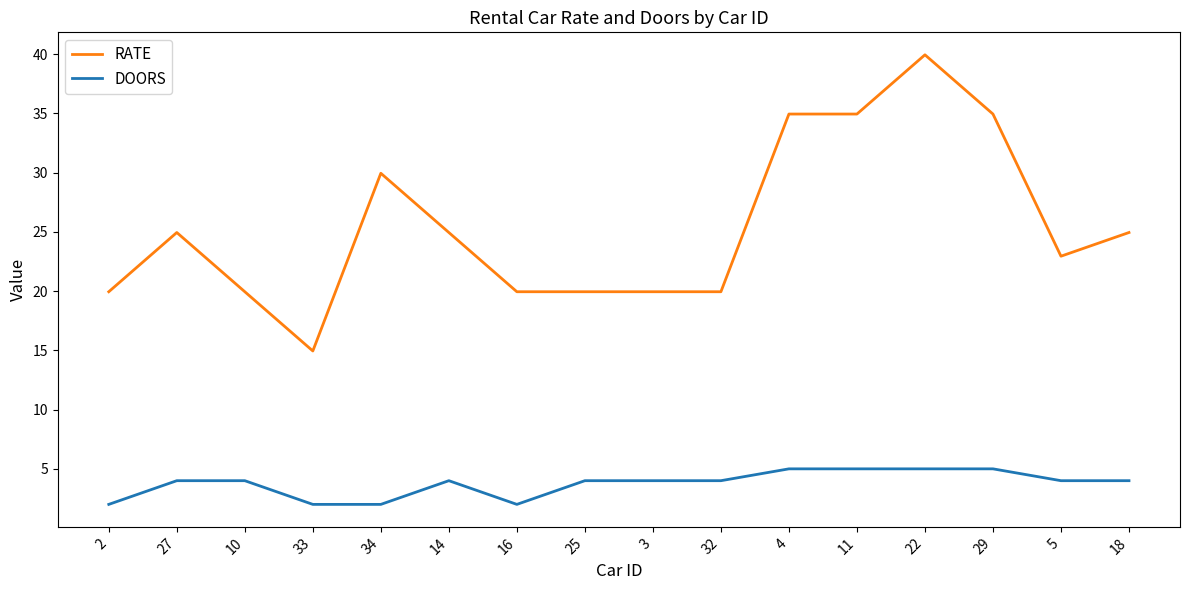

Which series has the widest spread of values?

RATE